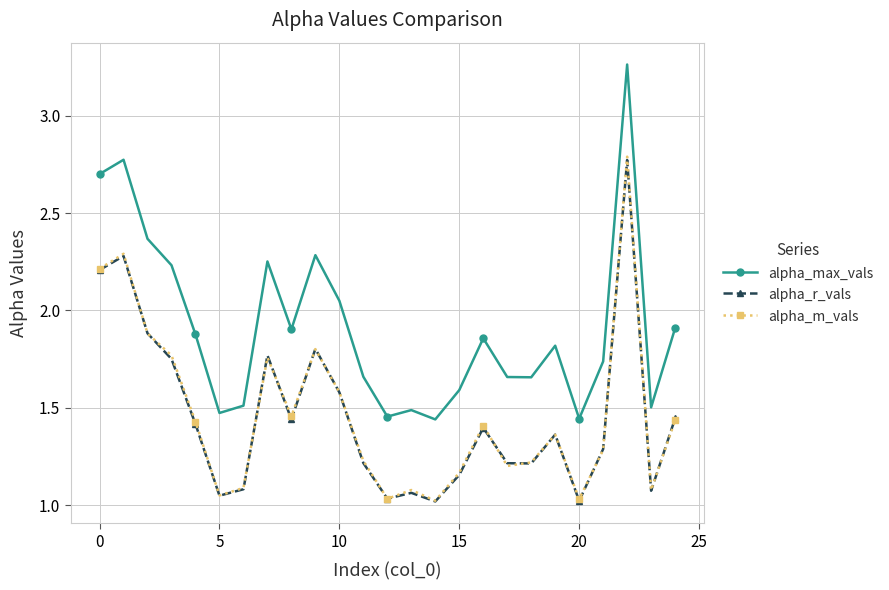

What are all the series names shown in the legend?

alpha_max_vals, alpha_r_vals, alpha_m_vals